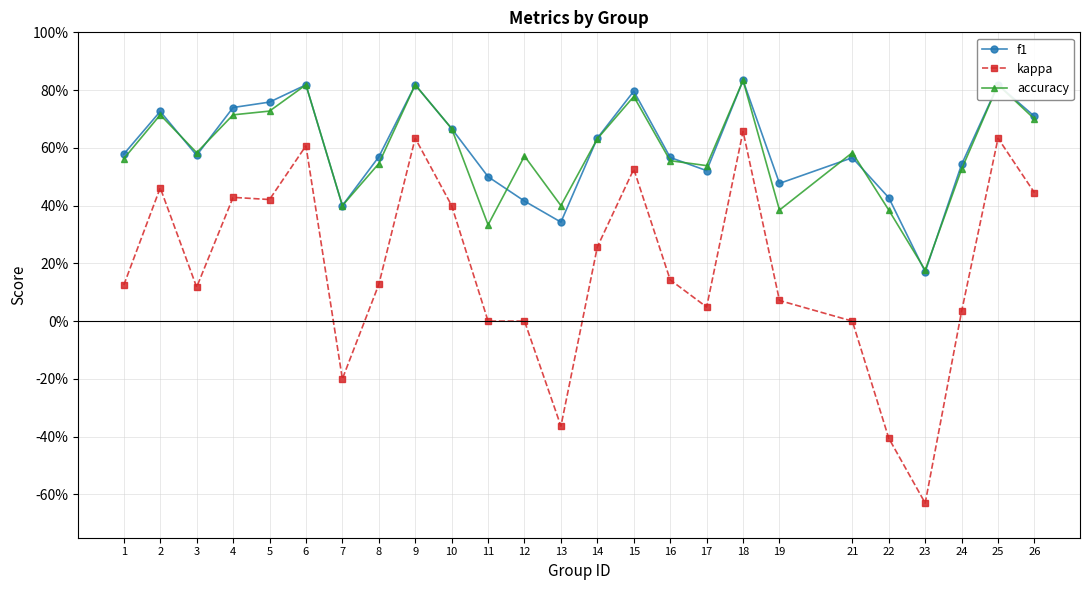

What is the approximate value of f1 at 17?

0.5